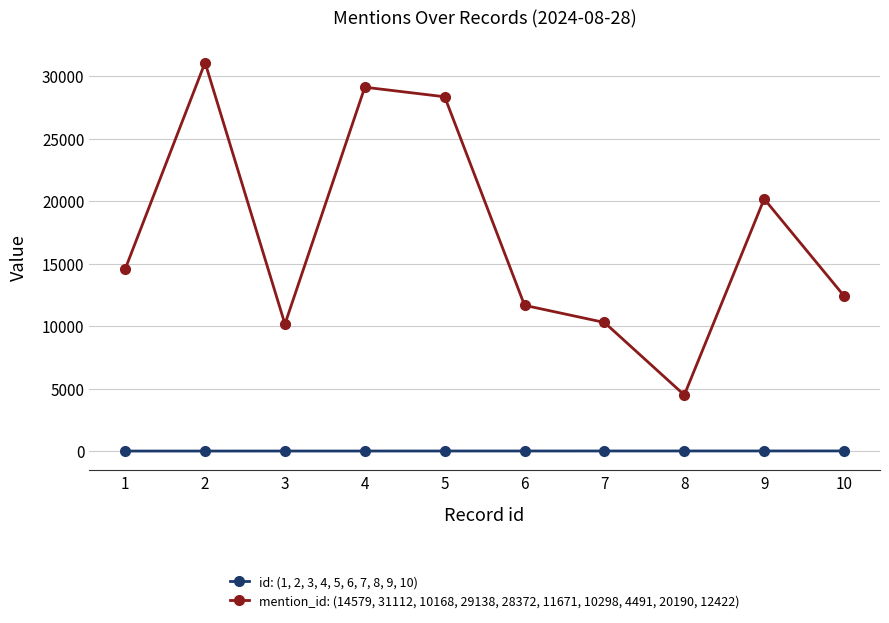

Which series has the largest total across all categories?

mention_id: (14579, 31112, 10168, 29138, 28372, 11671, 10298, 4491, 20190, 12422)